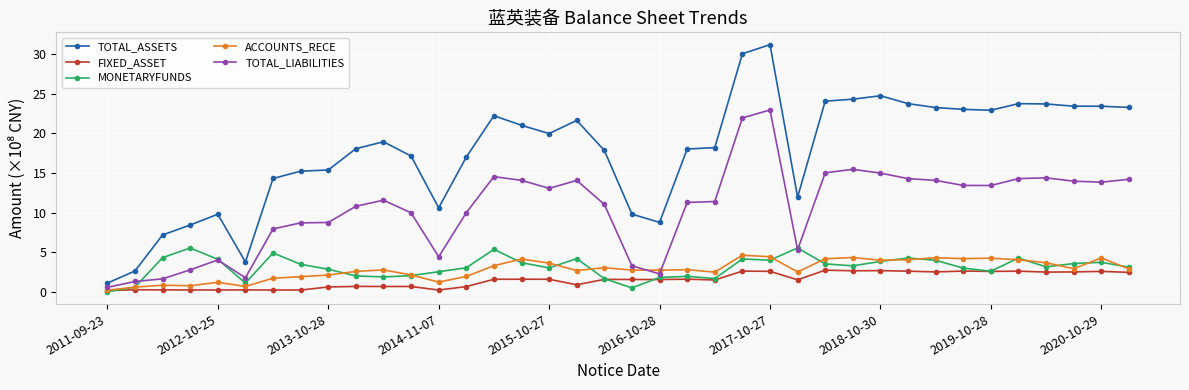

What is the value of the ACCOUNTS_RECE point at the 36th from the left?

2.9